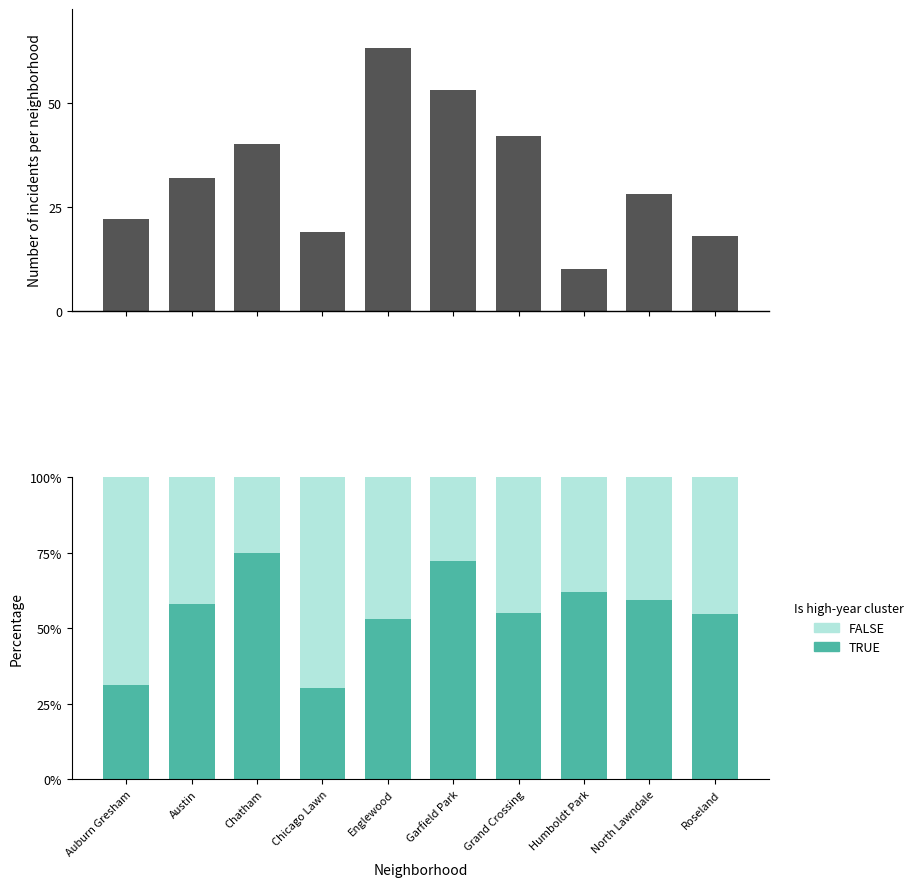

What is the spread (max minus min) of values at Chicago Lawn?

18.7